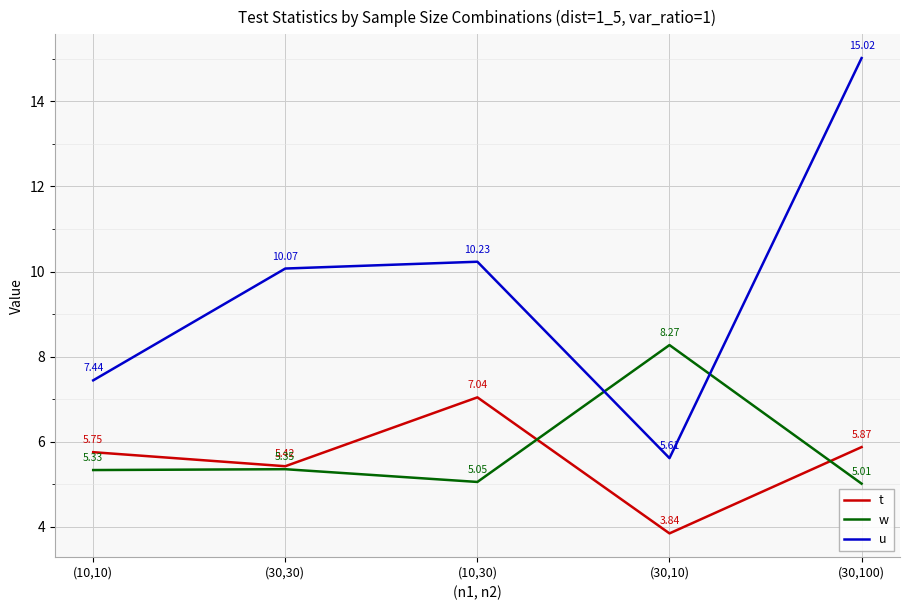

At how many categories does at least one series exceed 8?

4